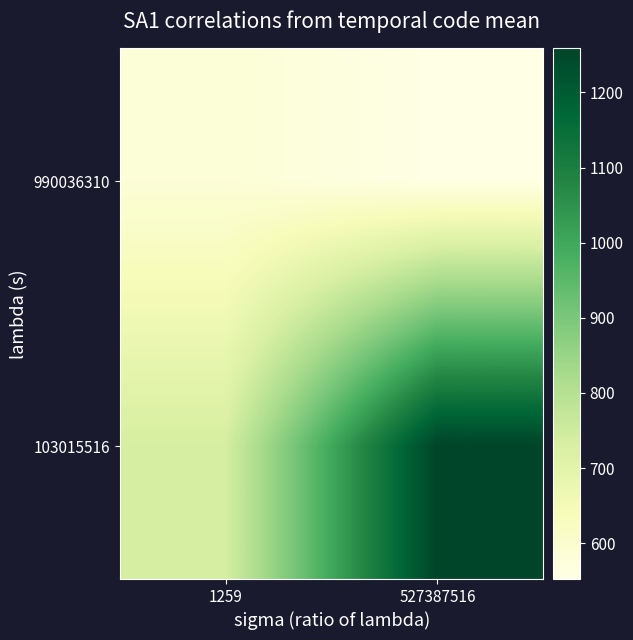

Reading right to left, what are all the values shown in this chart?

990036310: 527387516=552.3	1259=582.3
103015516: 527387516=1258.5	1259=736.4